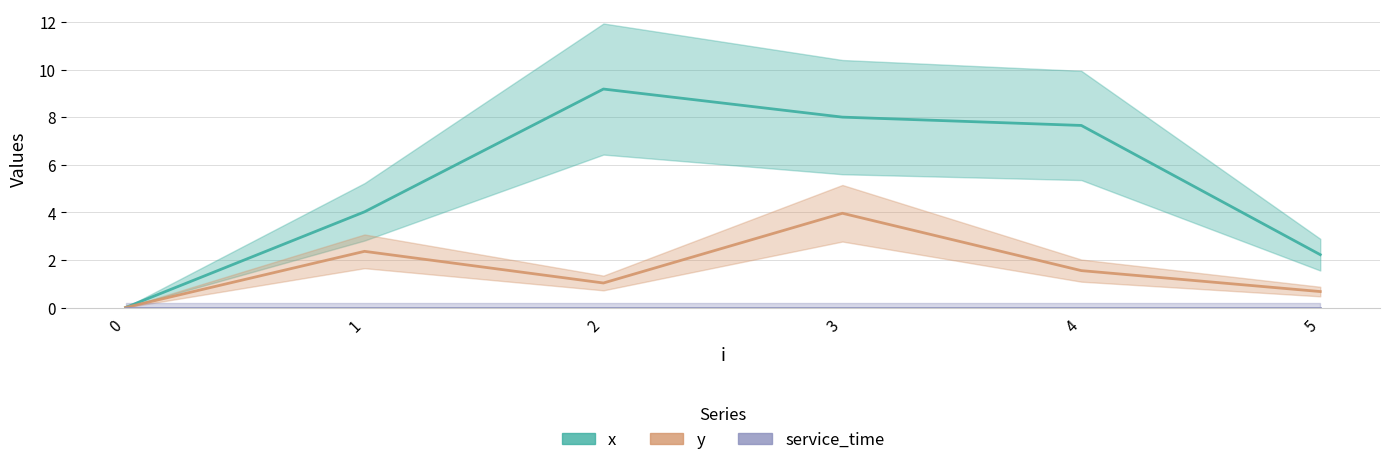

What is the sum of all x values?

31.1